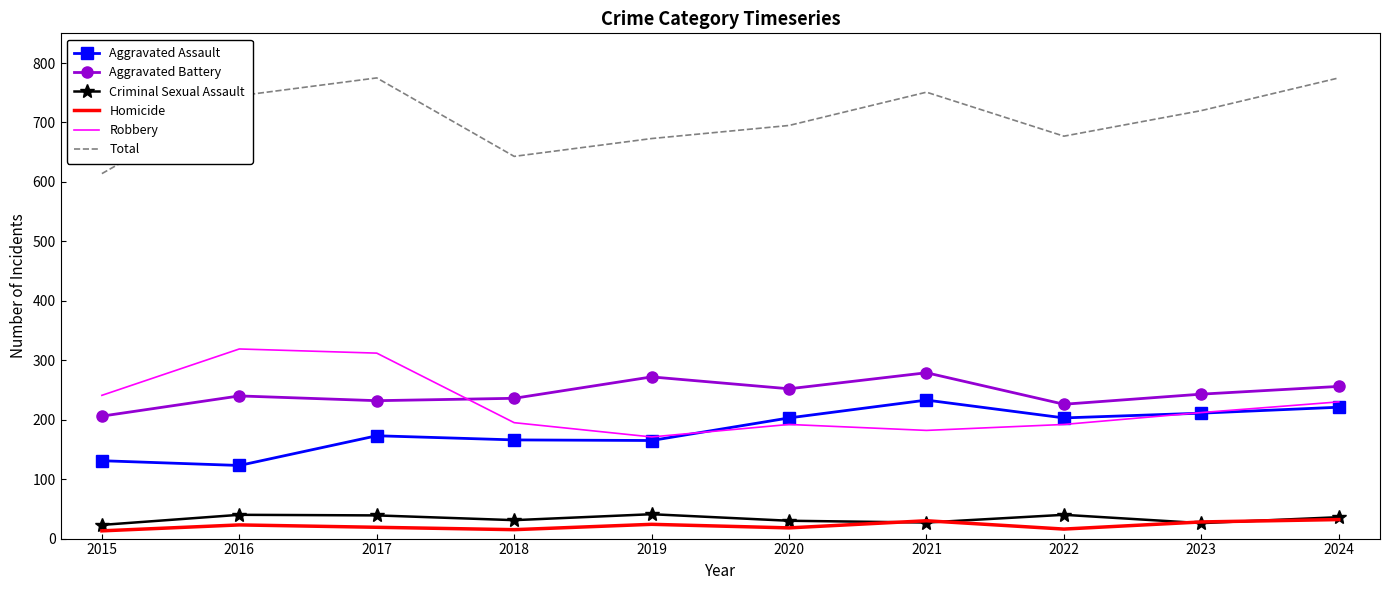

How many distinct data groups are displayed?

6